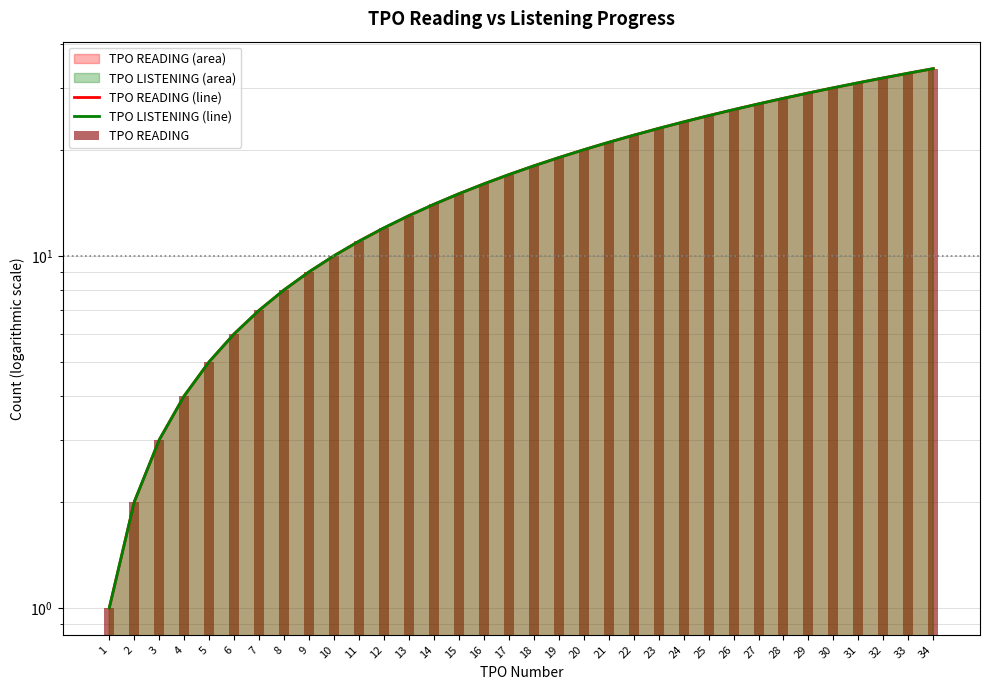

What is the difference between the maximum and minimum values in the TPO READING series?

33